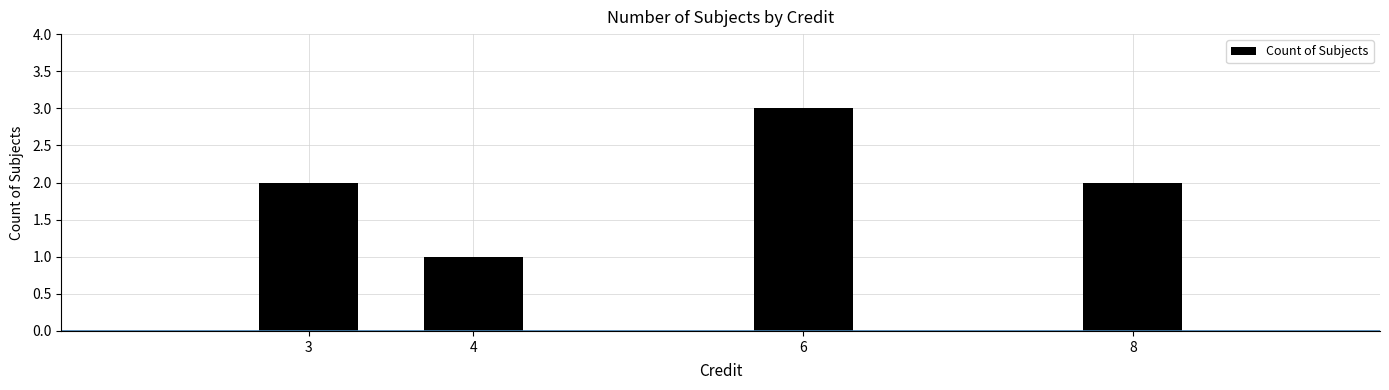

Reading left to right, extract all data points from this chart.

2	1	3	2